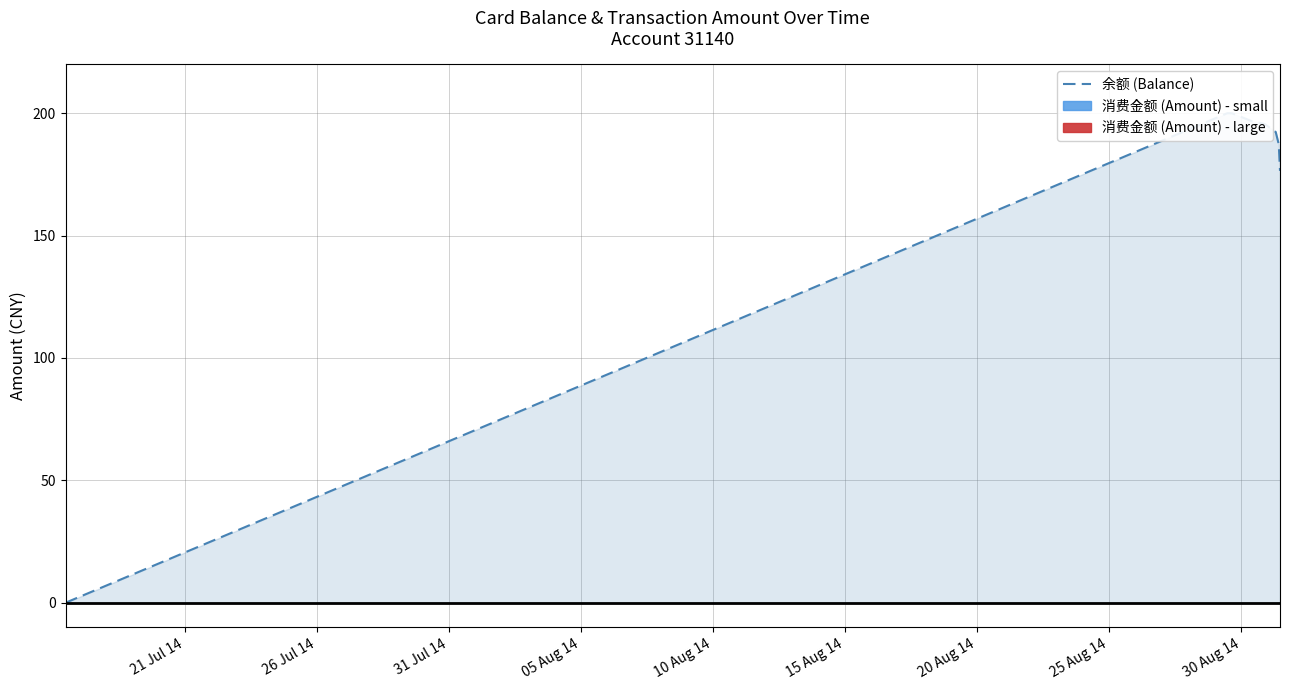

How many values are below 196?

5